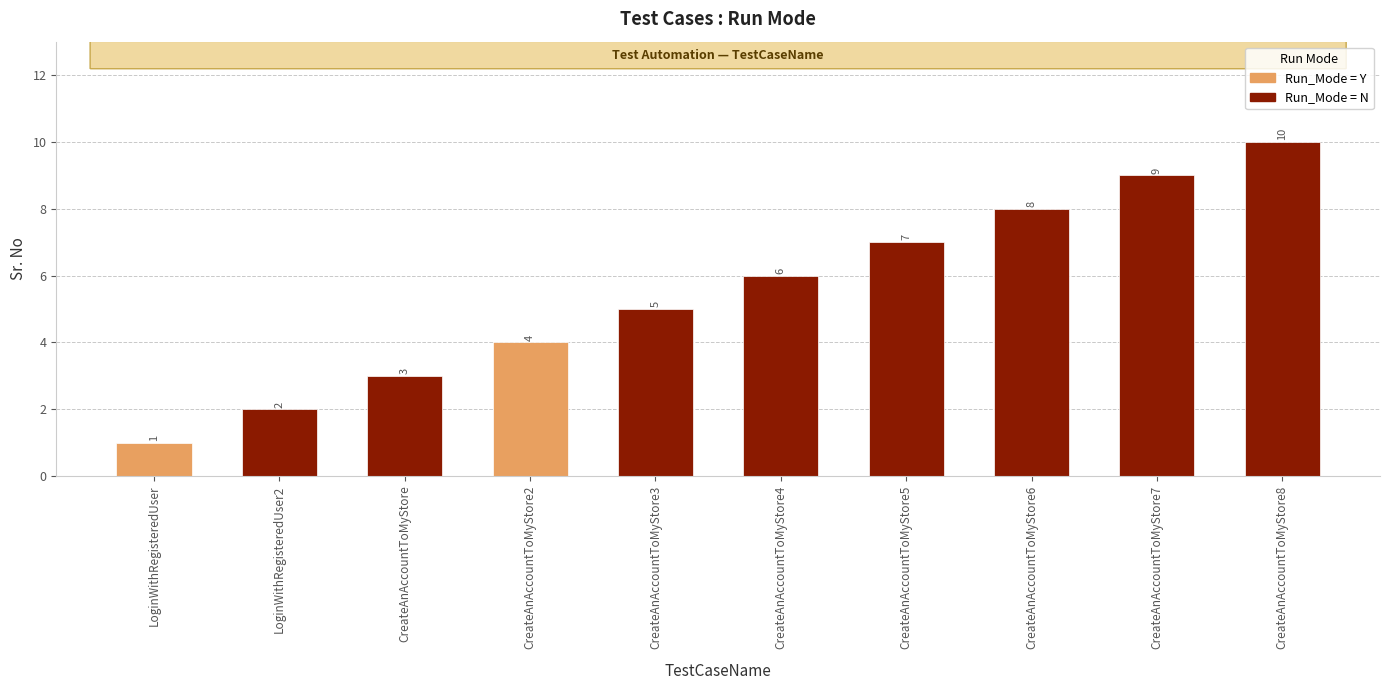

Rank the categories by value from lowest to highest.

LoginWithRegisteredUser, LoginWithRegisteredUser2, CreateAnAccountToMyStore, CreateAnAccountToMyStore2, CreateAnAccountToMyStore3, CreateAnAccountToMyStore4, CreateAnAccountToMyStore5, CreateAnAccountToMyStore6, CreateAnAccountToMyStore7, CreateAnAccountToMyStore8